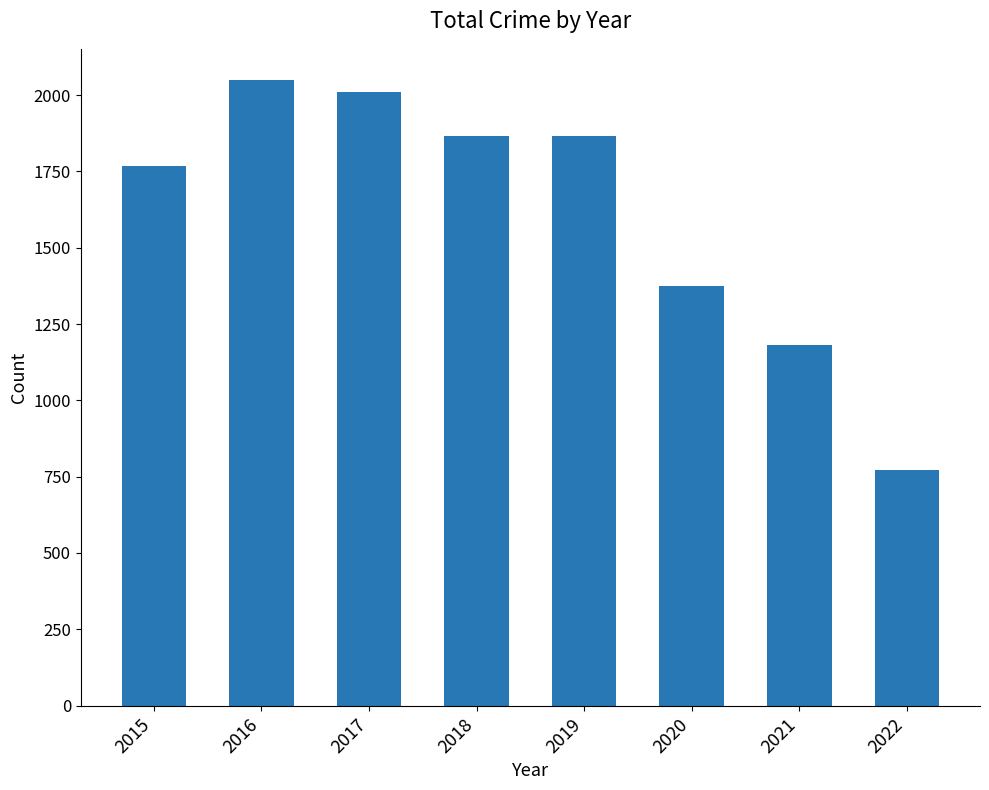

Where is the data nearest to the value 1411?

2020